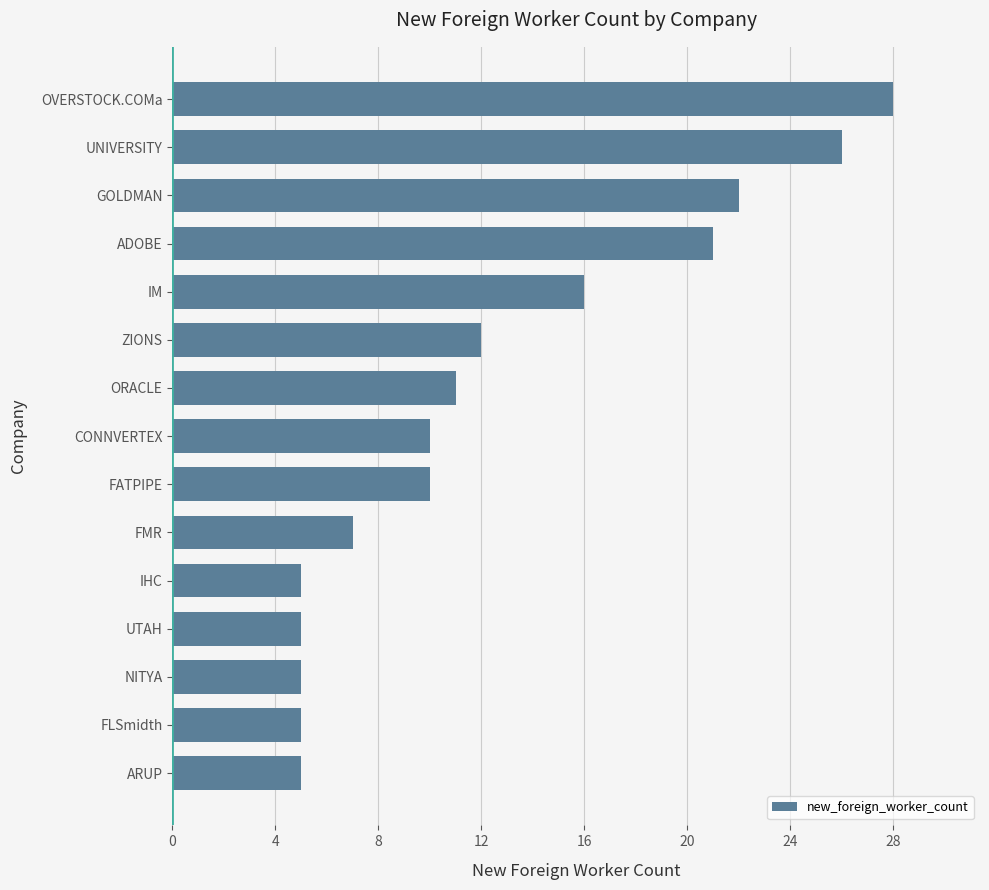

How many series are shown in this chart?

1